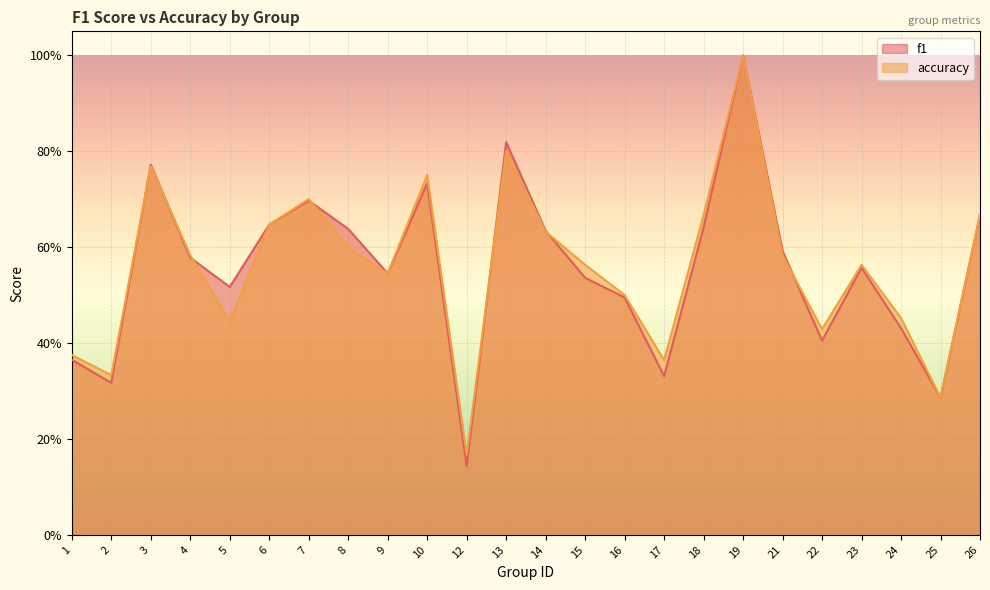

What are all the series names shown in the legend?

f1, accuracy